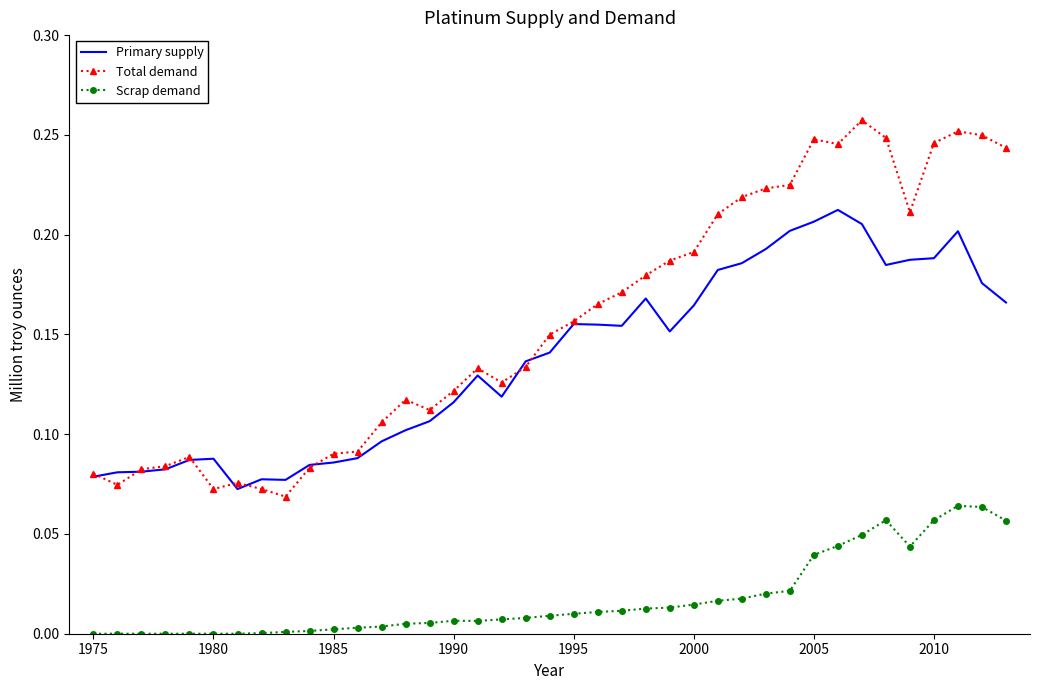

Which series has the largest range (max minus min)?

Total demand